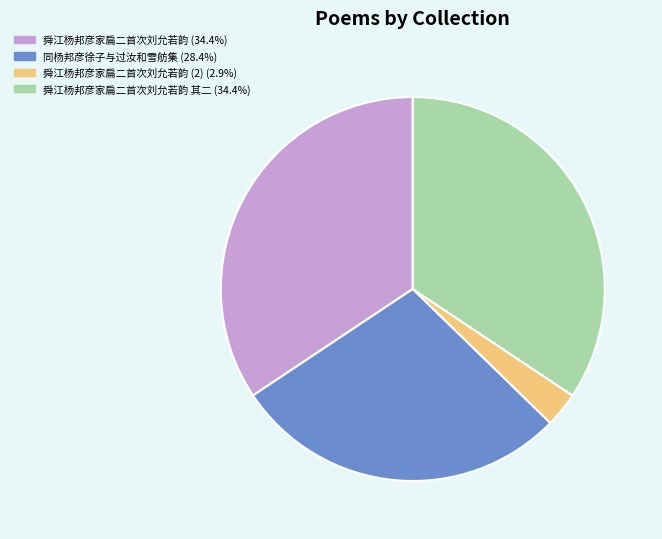

Is there a majority slice in this chart?

No